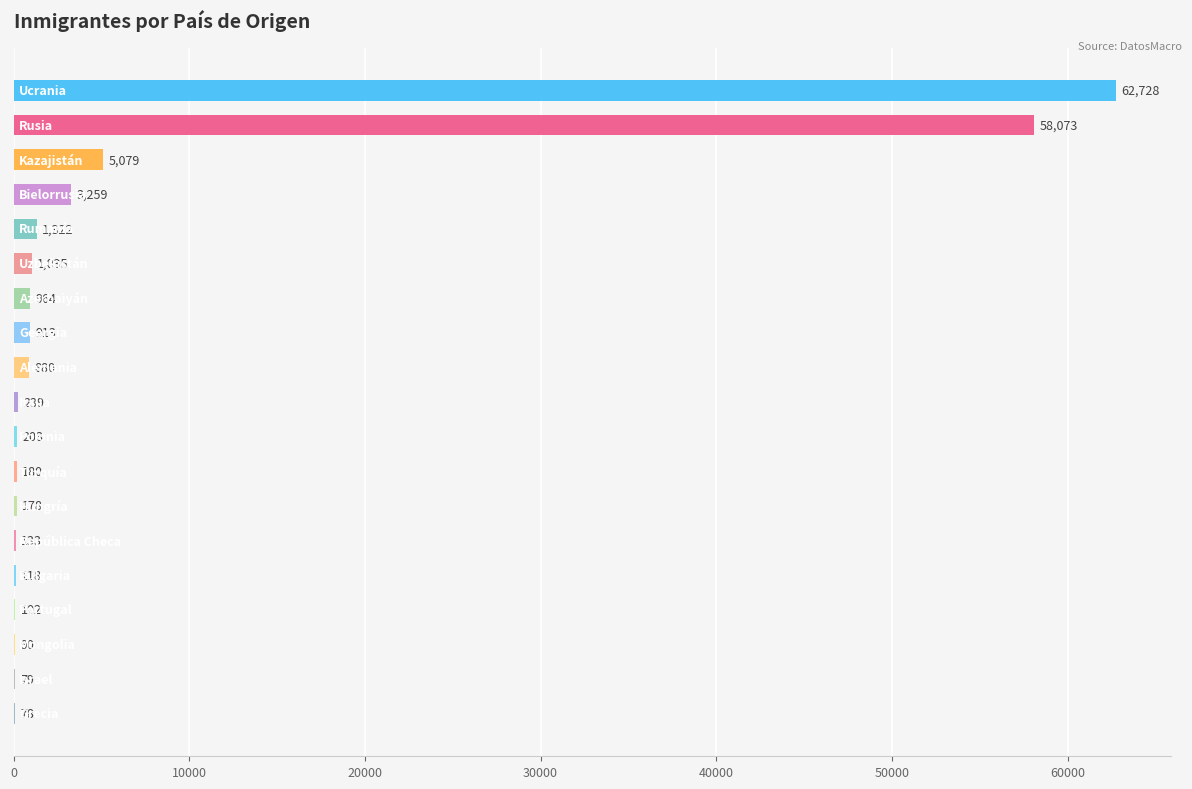

What is the greatest value displayed?

62728